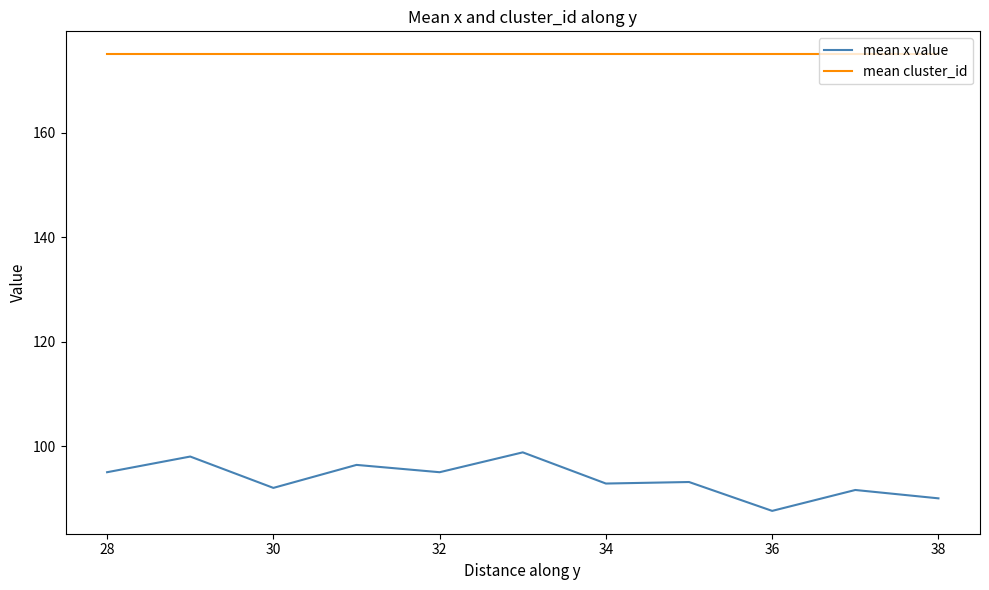

Which series has the largest total across all categories?

mean cluster_id